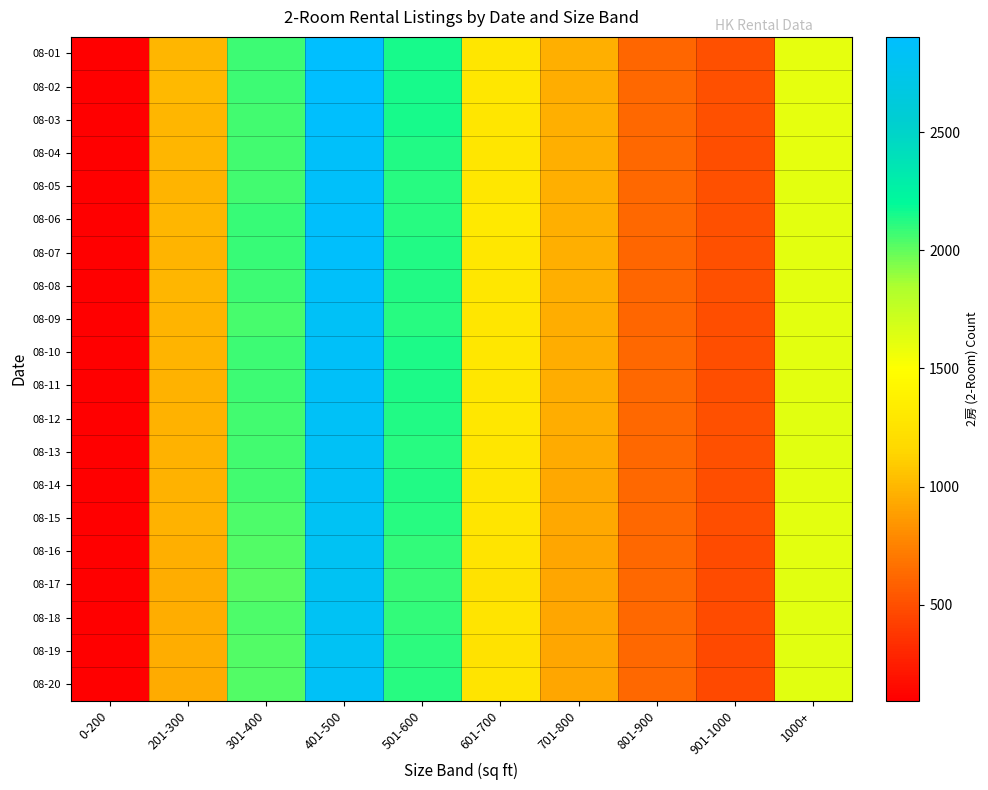

Reading left to right, transcribe all the data shown in this chart.

08-01: 0-200=104	201-300=1000	301-400=2075	401-500=2898	501-600=2153	601-700=1286	701-800=961	801-900=618	901-1000=500	1000+=1605
08-02: 0-200=103	201-300=1006	301-400=2078	401-500=2903	501-600=2154	601-700=1291	701-800=960	801-900=624	901-1000=502	1000+=1602
08-03: 0-200=101	201-300=1000	301-400=2066	401-500=2886	501-600=2147	601-700=1290	701-800=966	801-900=624	901-1000=500	1000+=1603
08-04: 0-200=100	201-300=998	301-400=2062	401-500=2866	501-600=2131	601-700=1284	701-800=969	801-900=631	901-1000=499	1000+=1606
08-05: 0-200=96	201-300=991	301-400=2064	401-500=2868	501-600=2117	601-700=1292	701-800=969	801-900=629	901-1000=504	1000+=1613
08-06: 0-200=95	201-300=994	301-400=2083	401-500=2881	501-600=2122	601-700=1302	701-800=963	801-900=625	901-1000=502	1000+=1613
08-07: 0-200=97	201-300=993	301-400=2083	401-500=2875	501-600=2126	601-700=1300	701-800=963	801-900=618	901-1000=504	1000+=1614
08-08: 0-200=97	201-300=1001	301-400=2072	401-500=2868	501-600=2128	601-700=1294	701-800=962	801-900=620	901-1000=504	1000+=1616
08-09: 0-200=98	201-300=985	301-400=2056	401-500=2844	501-600=2121	601-700=1289	701-800=952	801-900=616	901-1000=495	1000+=1612
08-10: 0-200=99	201-300=989	301-400=2078	401-500=2853	501-600=2137	601-700=1294	701-800=954	801-900=624	901-1000=495	1000+=1615
08-11: 0-200=97	201-300=980	301-400=2071	401-500=2850	501-600=2136	601-700=1298	701-800=956	801-900=623	901-1000=499	1000+=1614
08-12: 0-200=95	201-300=978	301-400=2060	401-500=2842	501-600=2124	601-700=1295	701-800=955	801-900=628	901-1000=500	1000+=1628
08-13: 0-200=95	201-300=974	301-400=2060	401-500=2832	501-600=2121	601-700=1287	701-800=940	801-900=631	901-1000=500	1000+=1623
08-14: 0-200=97	201-300=976	301-400=2062	401-500=2838	501-600=2134	601-700=1286	701-800=933	801-900=629	901-1000=493	1000+=1615
08-15: 0-200=97	201-300=972	301-400=2037	401-500=2825	501-600=2115	601-700=1271	701-800=932	801-900=628	901-1000=493	1000+=1614
08-16: 0-200=99	201-300=963	301-400=2027	401-500=2808	501-600=2100	601-700=1268	701-800=922	801-900=625	901-1000=489	1000+=1619
08-17: 0-200=95	201-300=959	301-400=2025	401-500=2809	501-600=2082	601-700=1257	701-800=923	801-900=623	901-1000=483	1000+=1620
08-18: 0-200=95	201-300=957	301-400=2037	401-500=2825	501-600=2092	601-700=1266	701-800=924	801-900=622	901-1000=482	1000+=1630
08-19: 0-200=94	201-300=956	301-400=2034	401-500=2825	501-600=2104	601-700=1257	701-800=919	801-900=621	901-1000=477	1000+=1624
08-20: 0-200=96	201-300=943	301-400=2035	401-500=2842	501-600=2121	601-700=1266	701-800=919	801-900=622	901-1000=476	1000+=1621